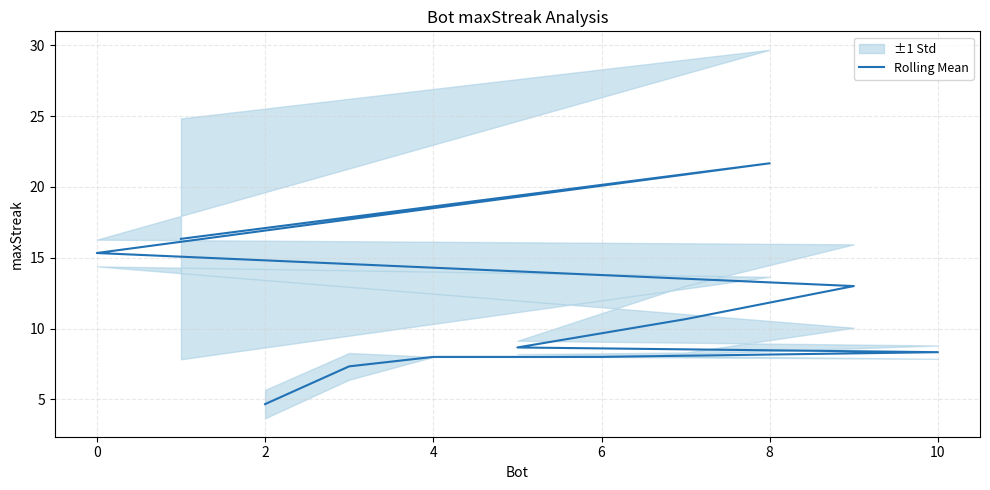

What is the difference between the maximum and minimum values?

17.0